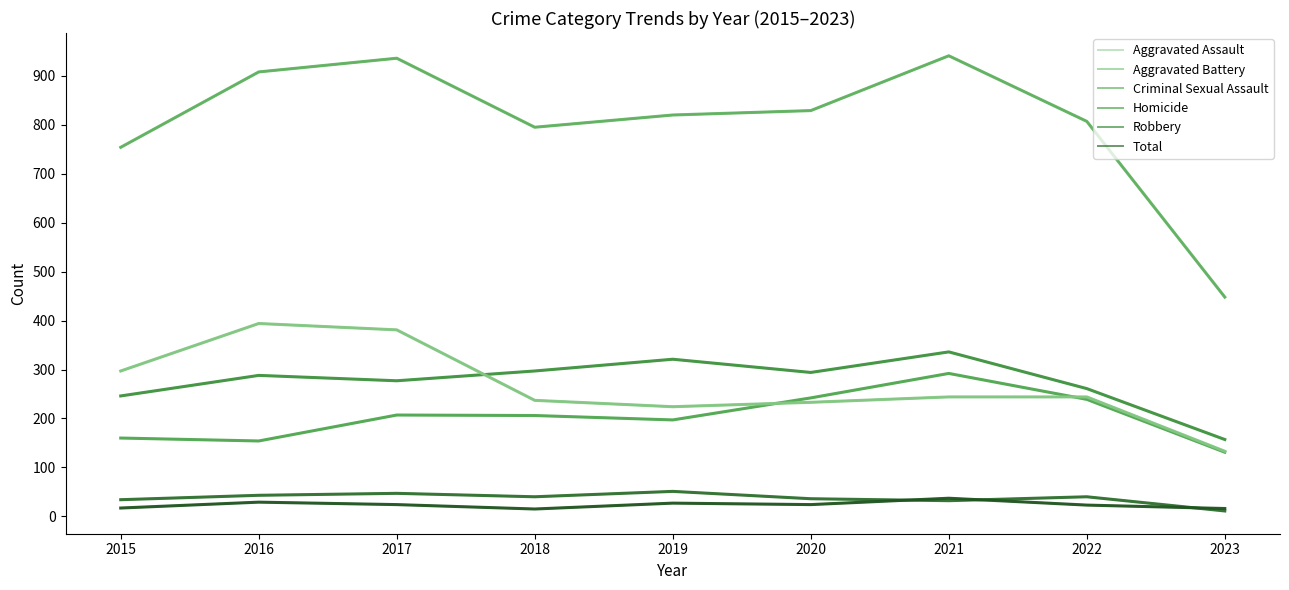

Is this an area chart (filled region under the line)?

No